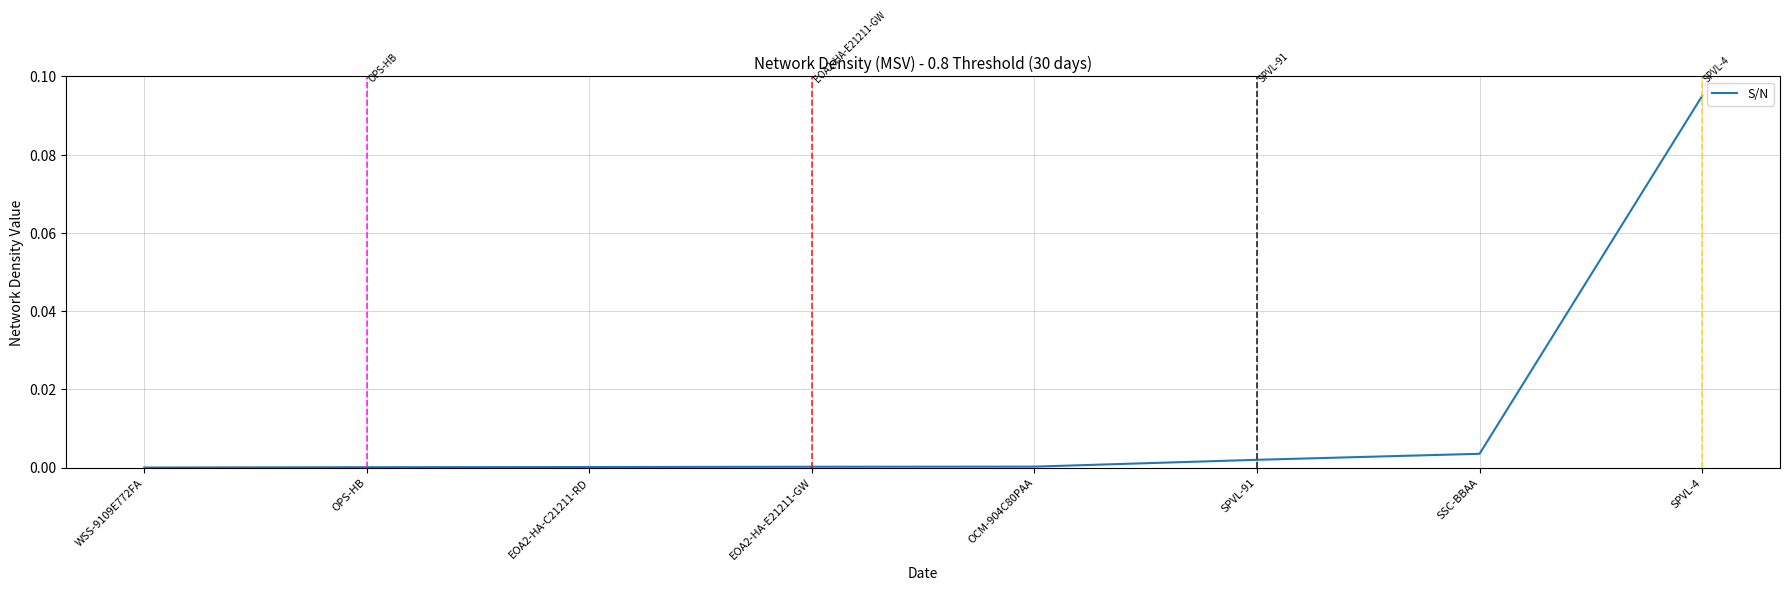

At which category does the chart reach its peak across all series?

SPVL-4